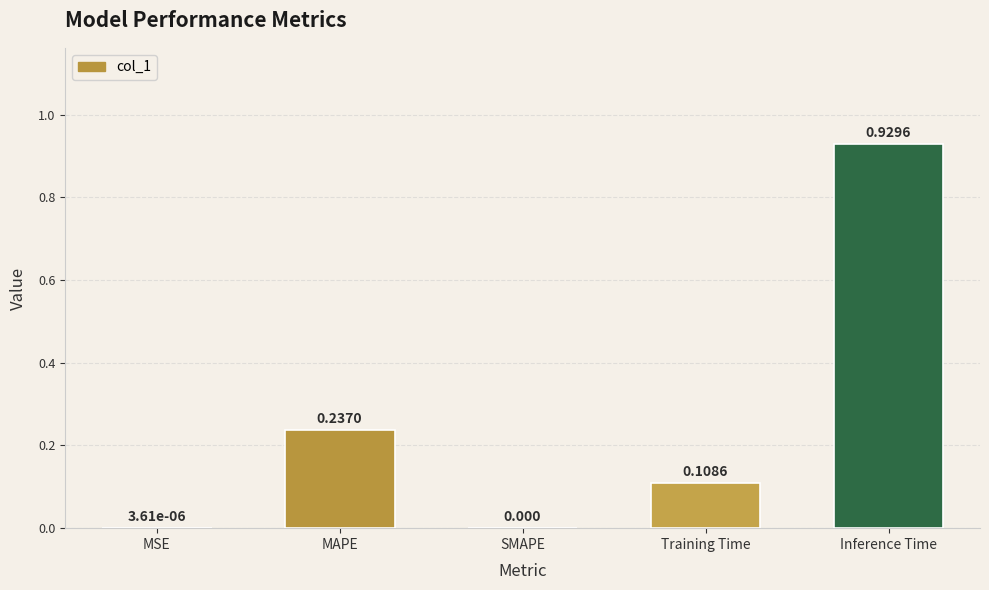

Which label corresponds to the largest value in the chart?

Inference Time